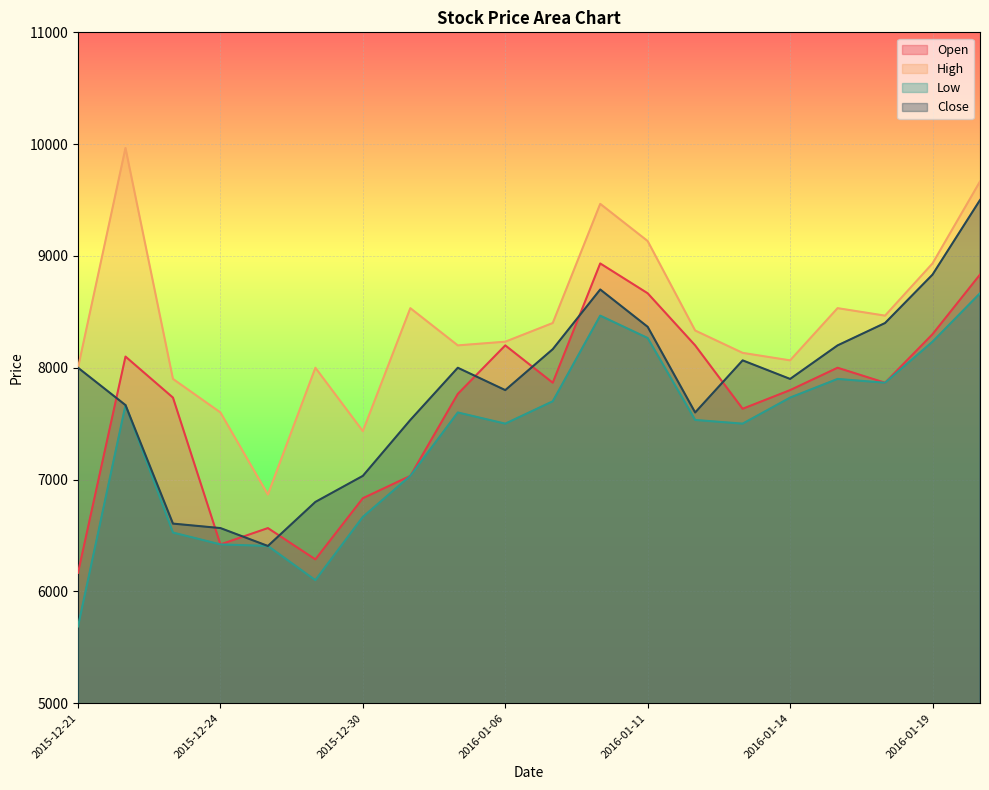

What is the difference between the maximum and minimum values in the High series?

3100